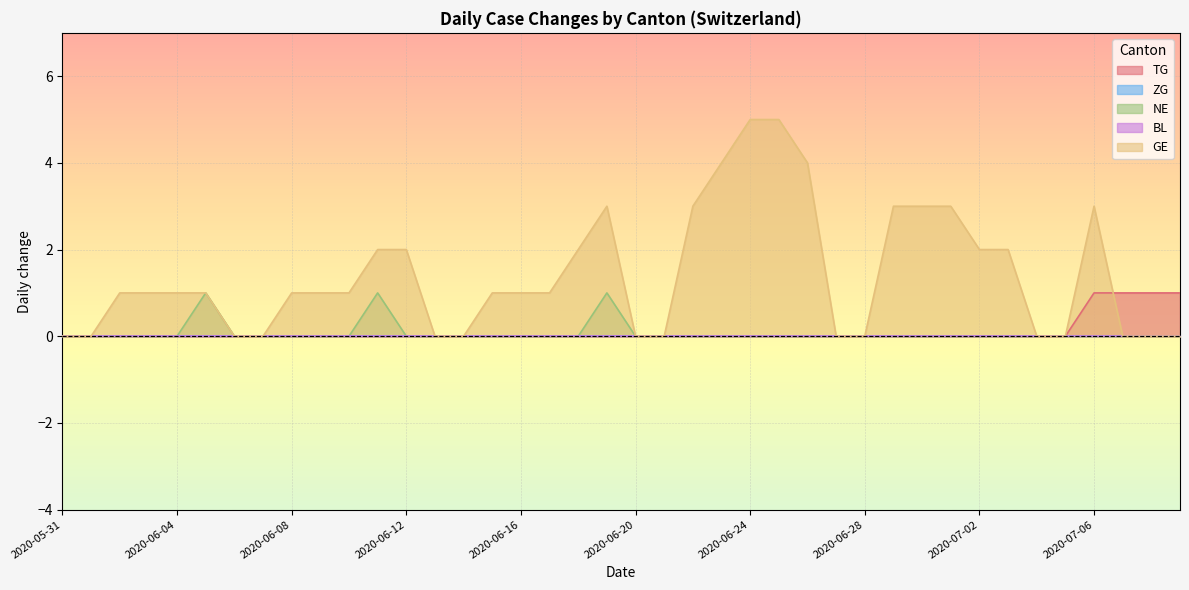

Where is the first local maximum for NE?

2020-06-05